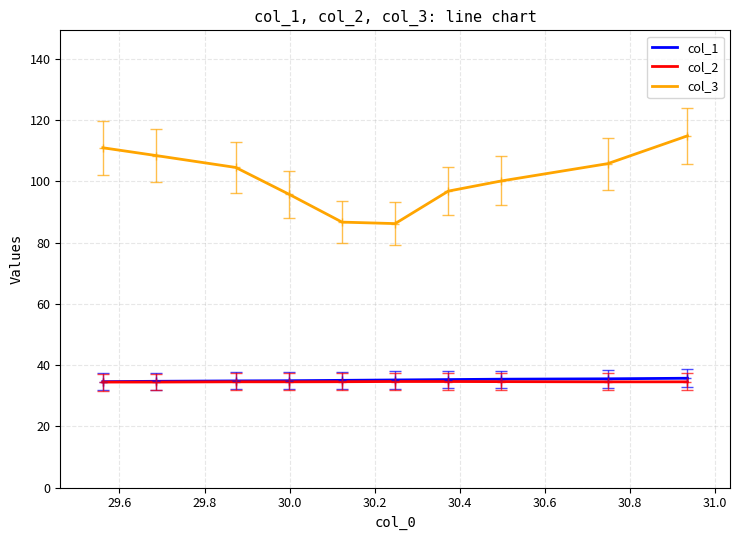

At 30.8, list the series in order from largest to smallest.

col_3, col_1, col_2